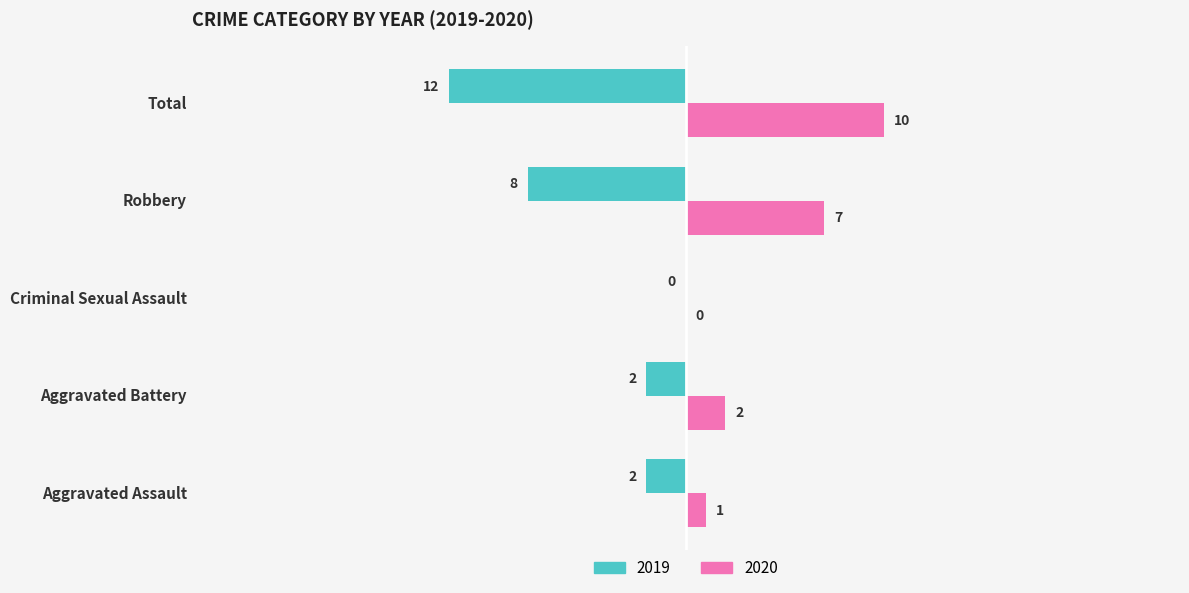

Is the value of 2019 at Criminal Sexual Assault greater than the value of 2020 at Aggravated Assault?

No